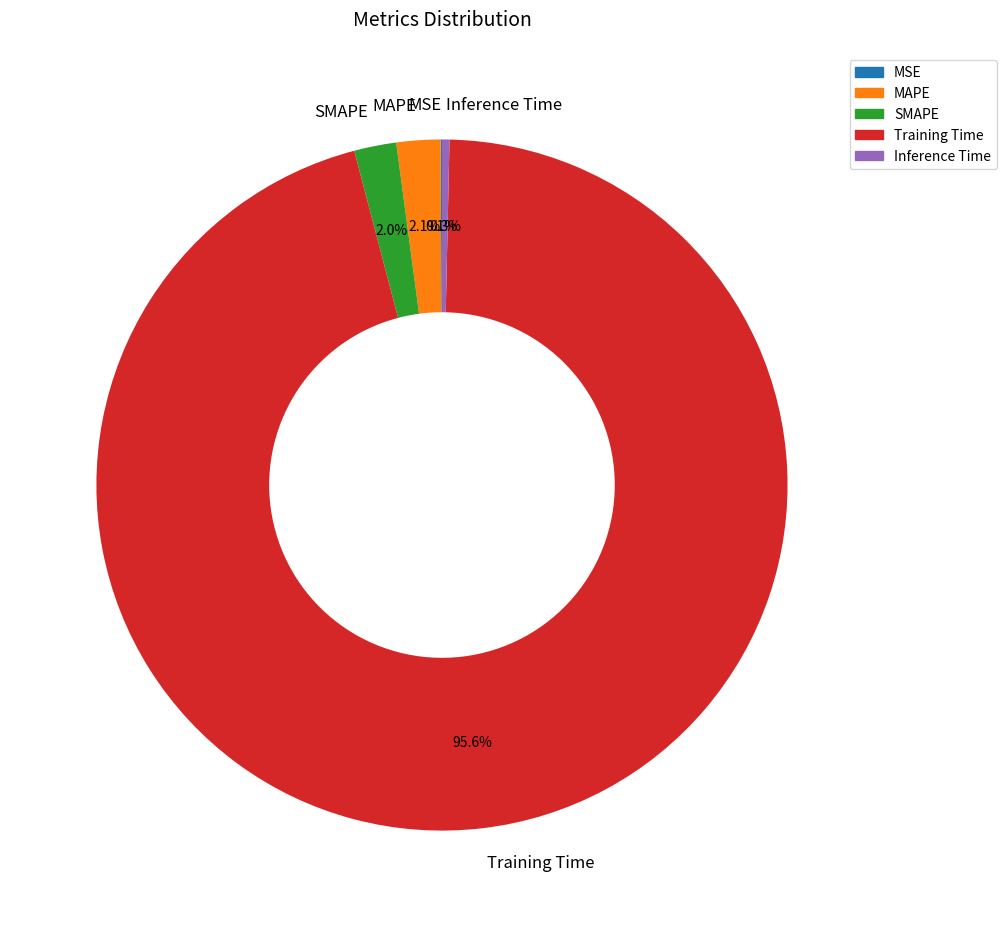

Which category has the biggest portion of the pie?

Training Time